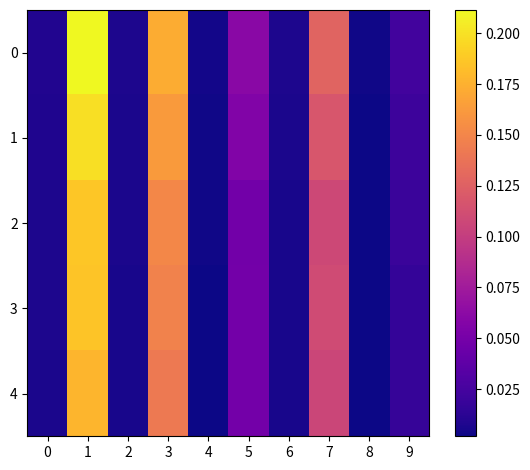

How many series are shown in this chart?

5